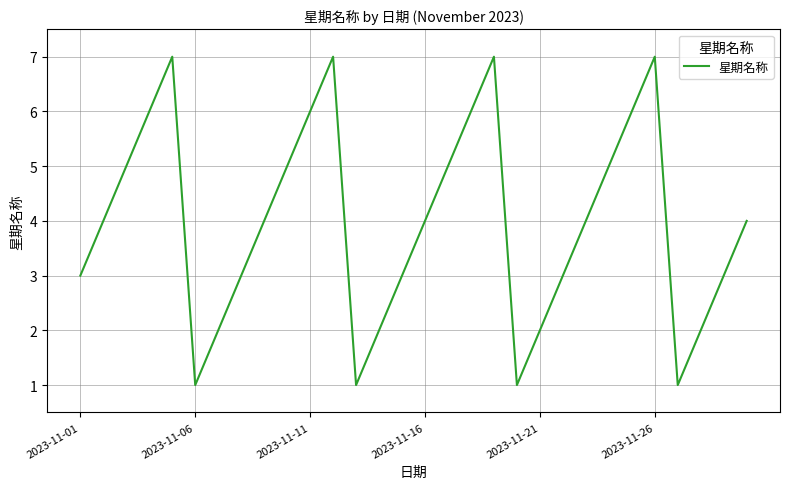

What is the maximum value shown in the chart?

7